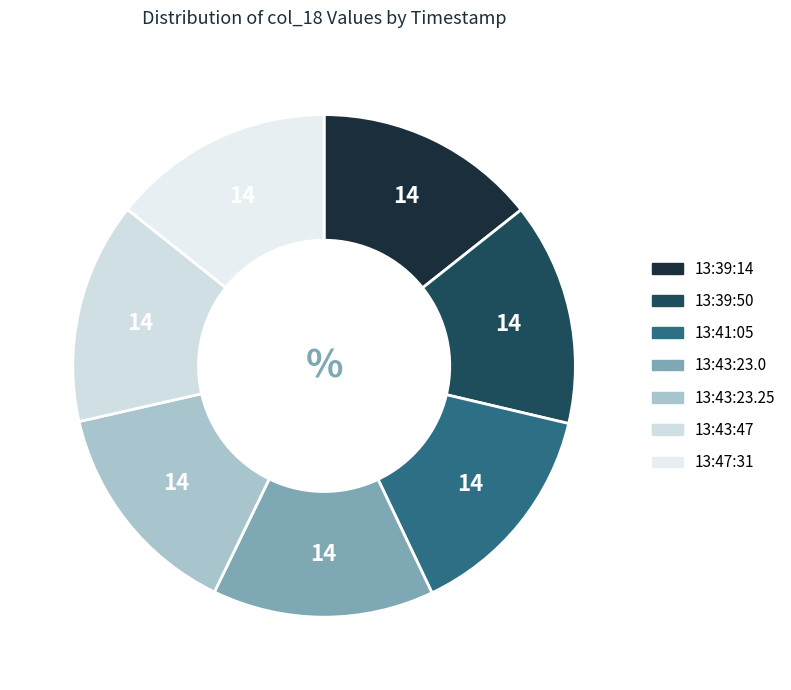

Count the number of slices in the pie.

7